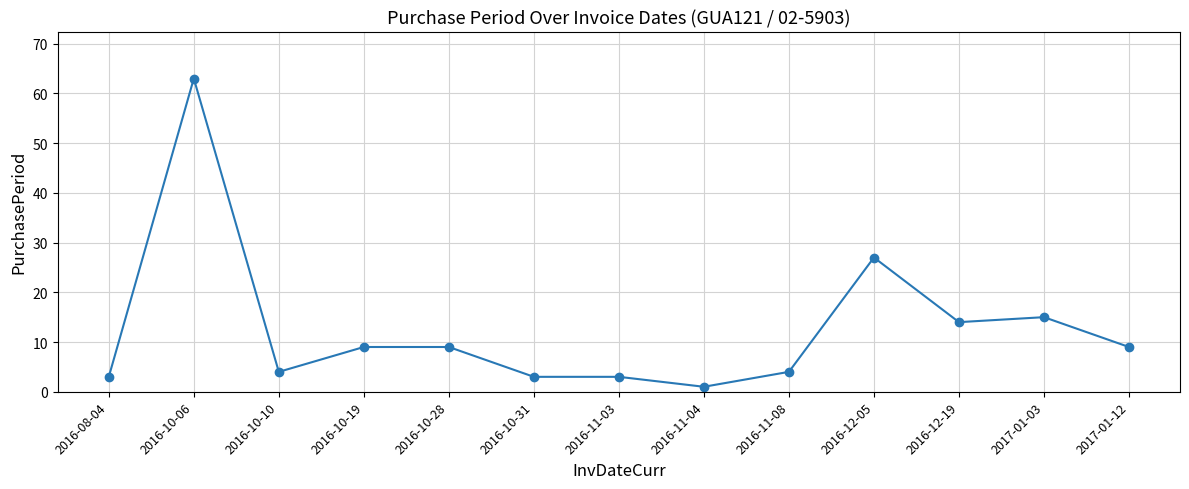

Reading left to right, list all the values displayed in this chart.

2016-08-04=3	2016-10-06=63	2016-10-10=4	2016-10-19=9	2016-10-28=9	2016-10-31=3	2016-11-03=3	2016-11-04=1	2016-11-08=4	2016-12-05=27	2016-12-19=14	2017-01-03=15	2017-01-12=9